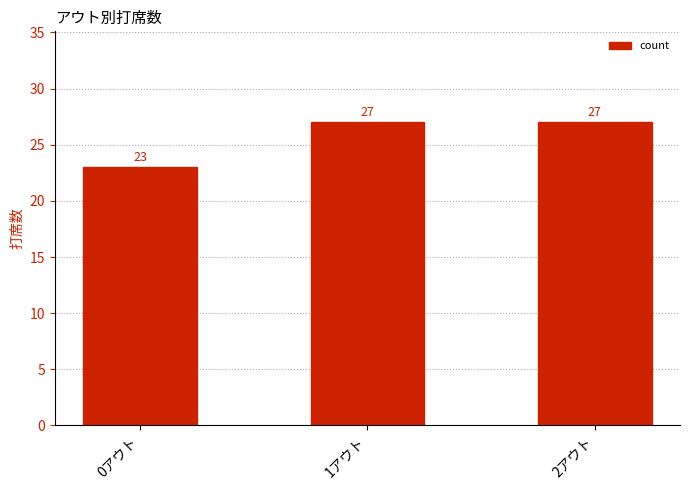

What is the average value?

26